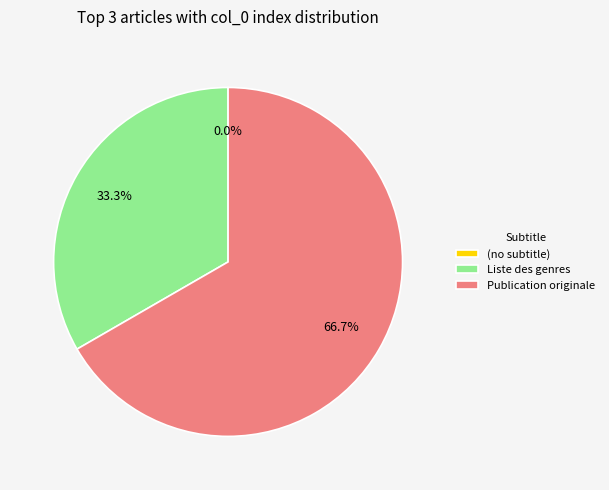

What percentage is the Publication originale slice, to the nearest percent?

67%